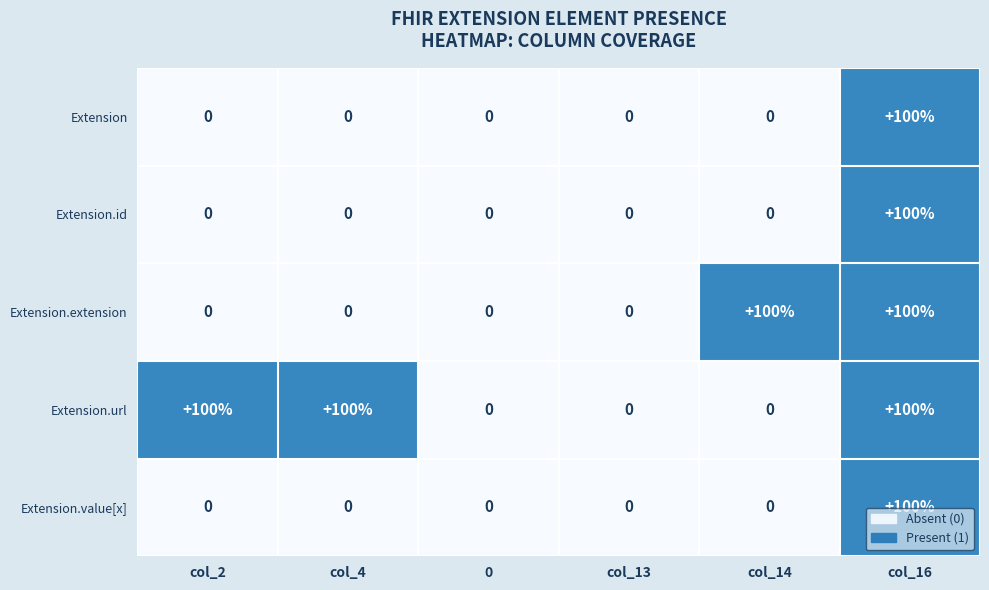

The value of Extension.url at col_16 is 100. True or false?

True